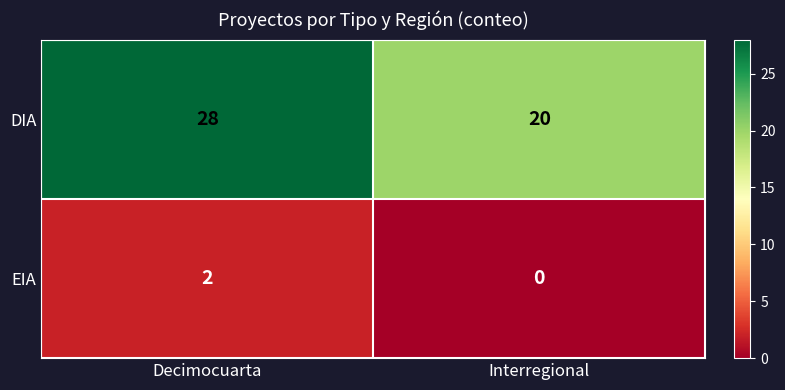

Reading left to right, what are all the values shown in this chart?

DIA: 28	20
EIA: 2	0